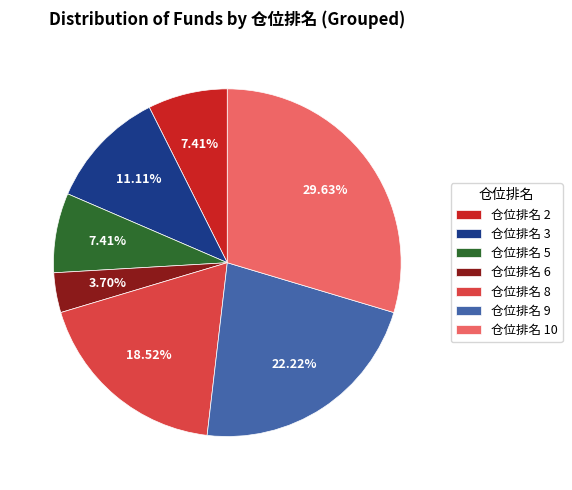

Which has a higher value, 仓位排名 9 or 仓位排名 2?

仓位排名 9